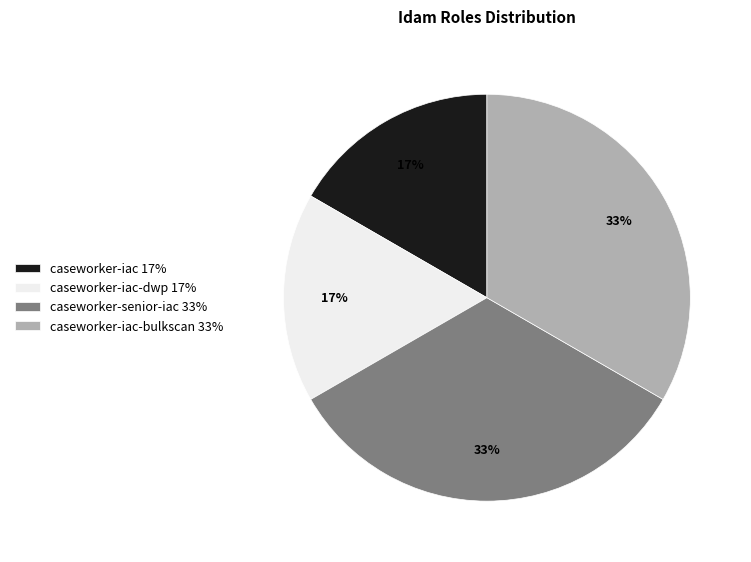

Approximately how many times larger is the value at caseworker-iac 17% compared to caseworker-senior-iac 33%?

0.5